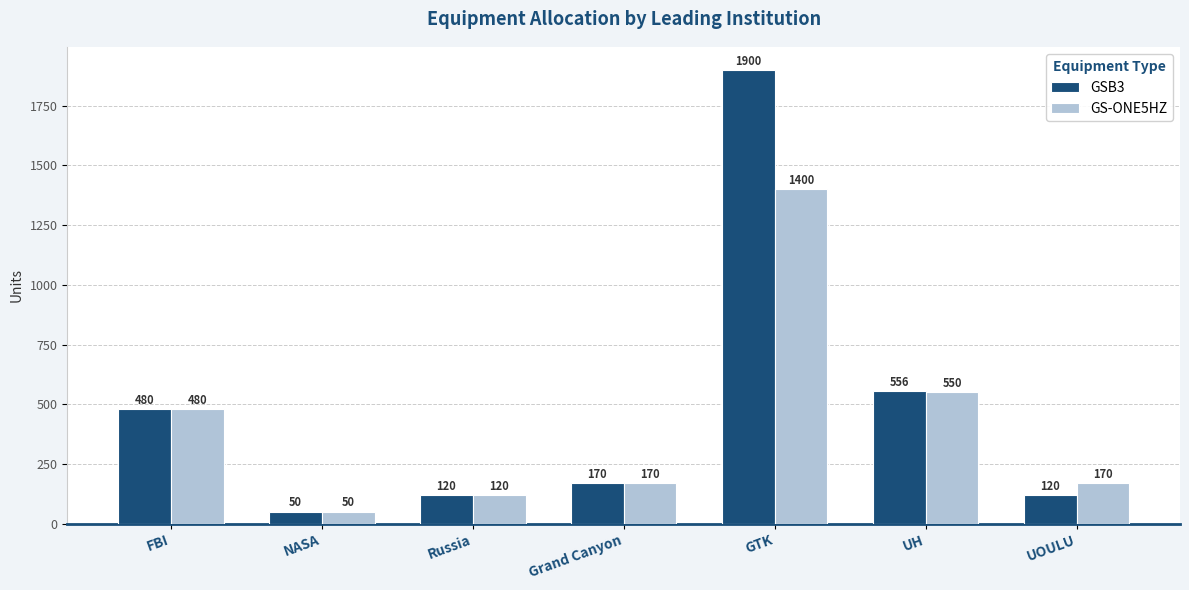

How many bars are there in total?

14